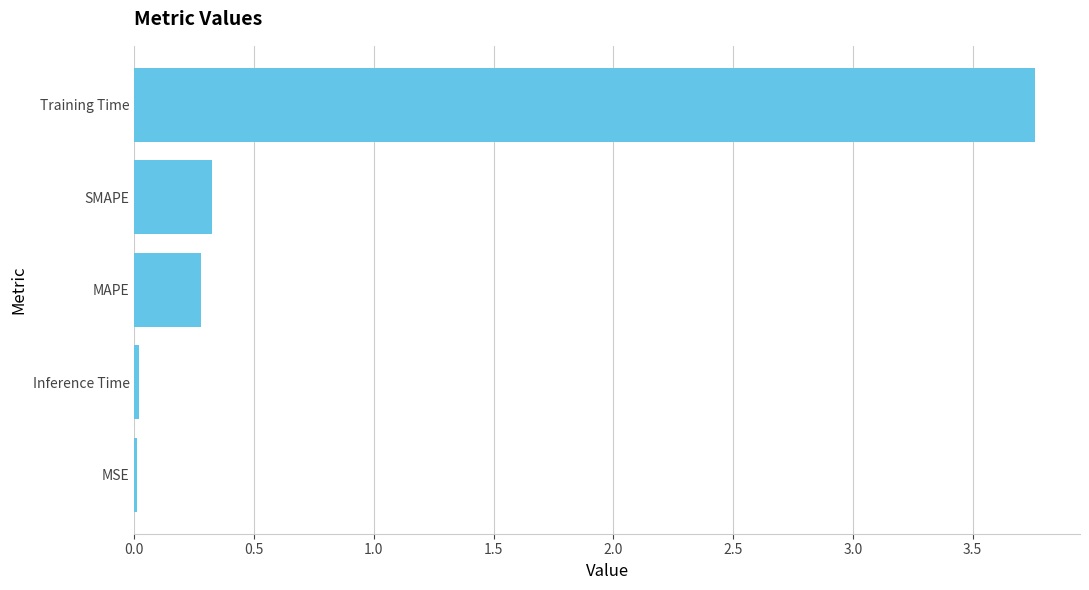

The value at Inference Time is 0.0. True or false?

True